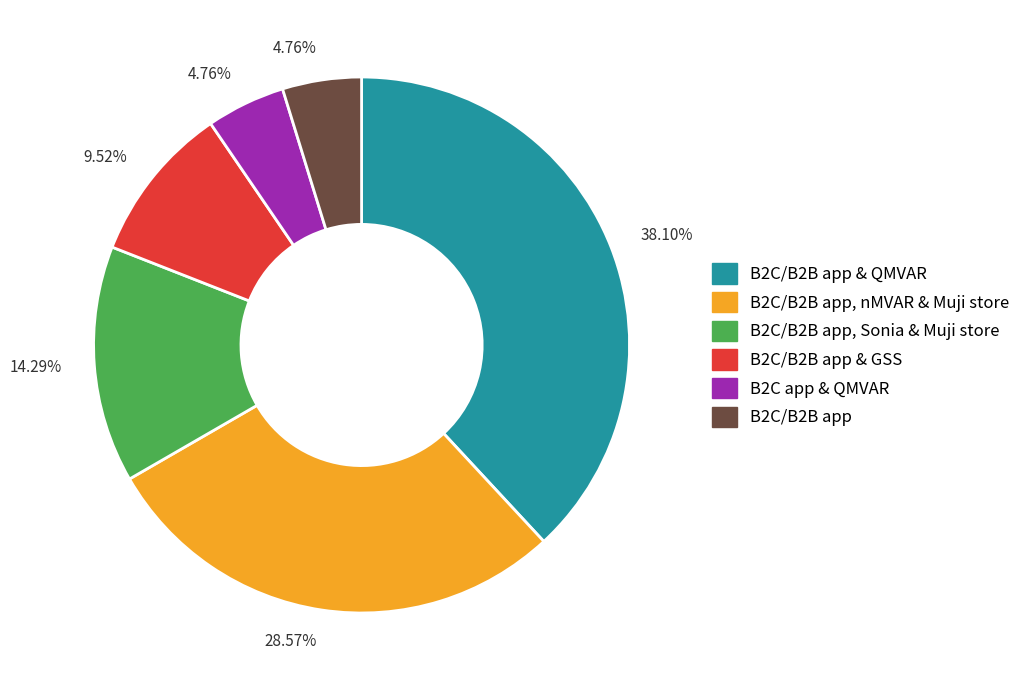

How many slices are in this pie chart?

6